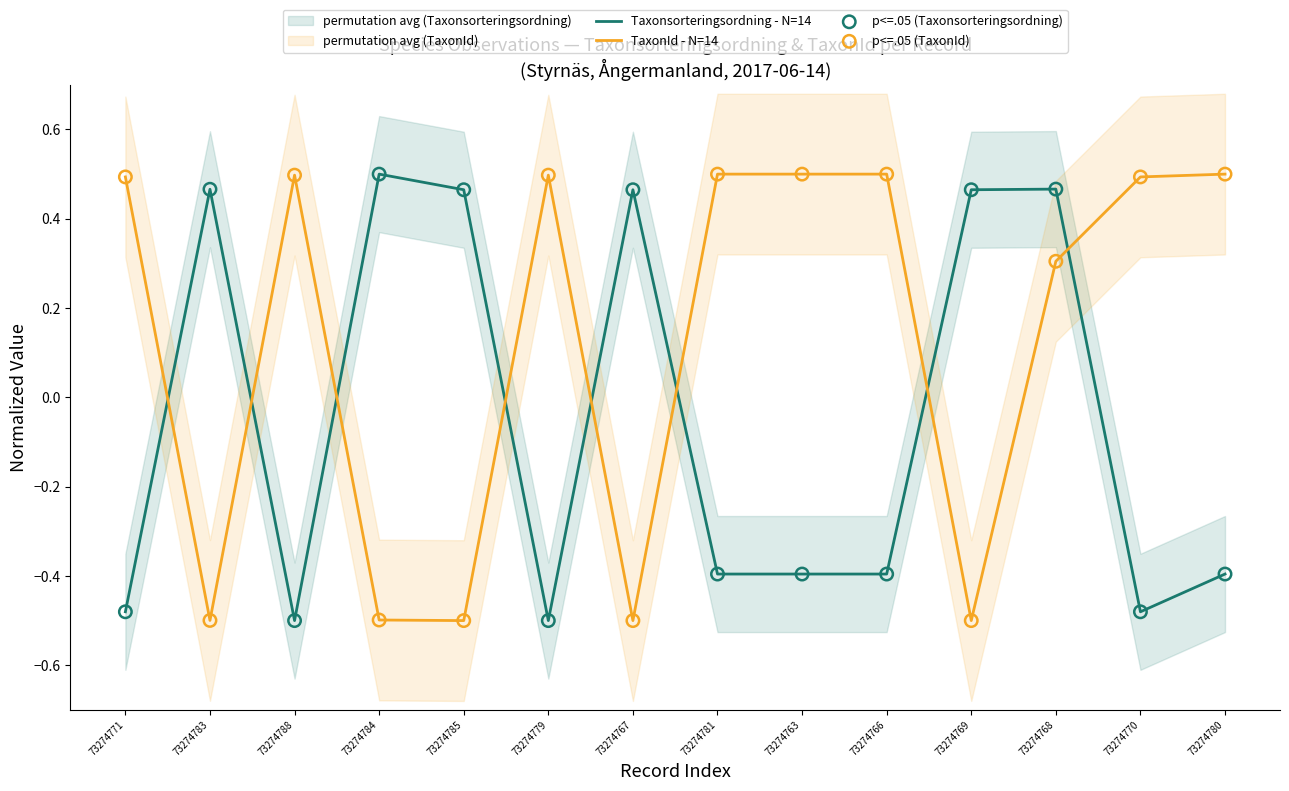

Where do Taxonsorteringsordning - N=14 and TaxonId - N=14 first cross each other?

73274771 and 73274783